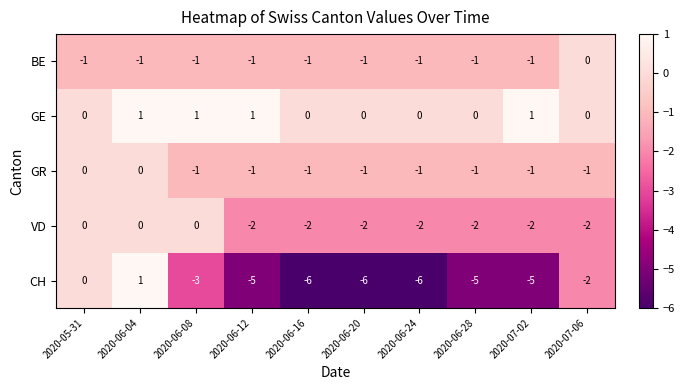

Which category has the highest value in the CH series?

2020-06-04